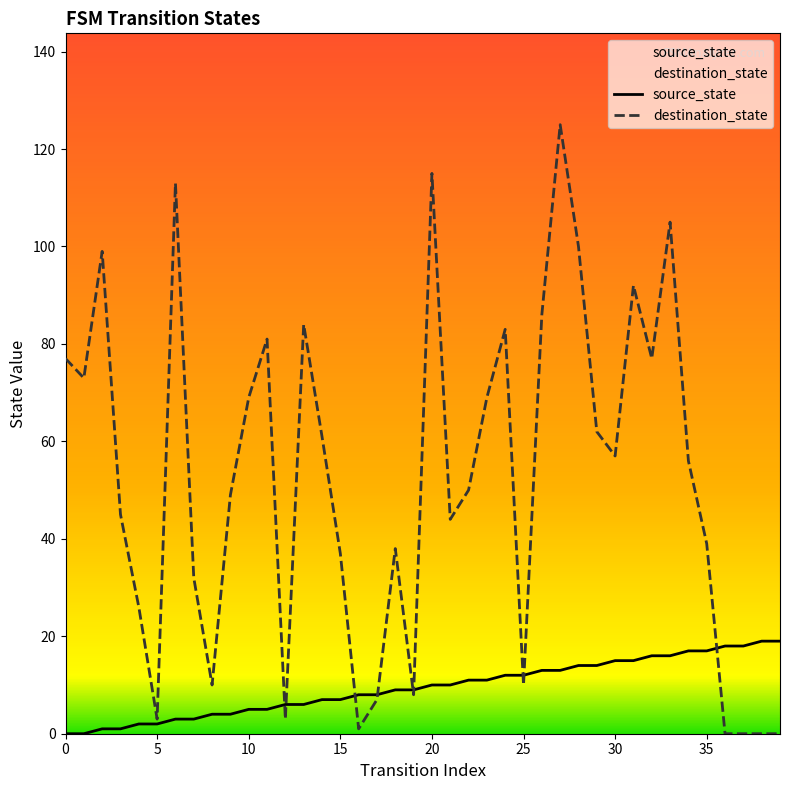

What is the sum of the source_state values at 23 and 32?

27